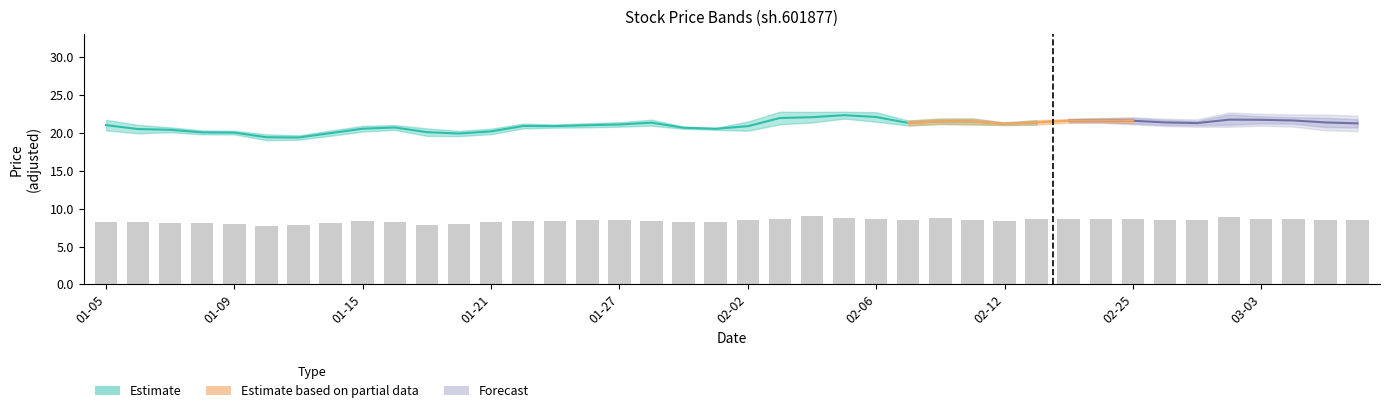

Are the bars horizontal?

No